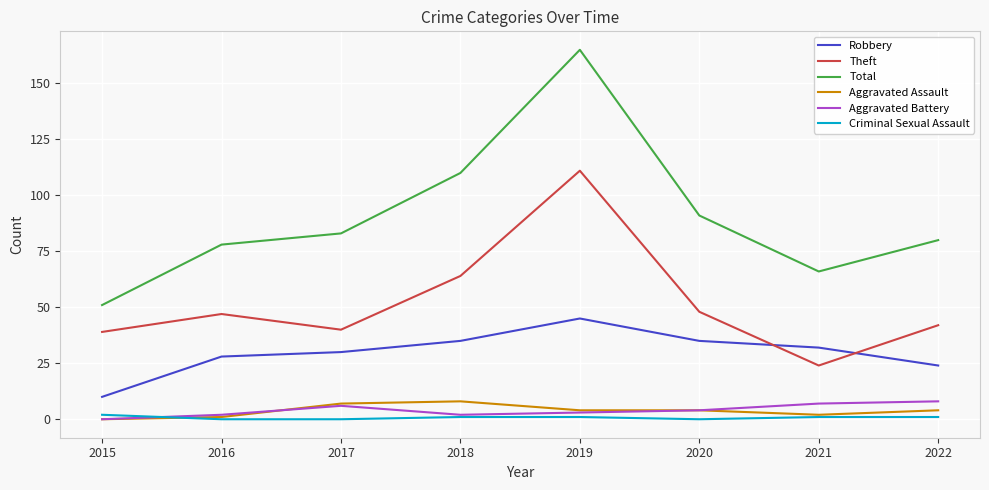

After their last crossing, which series has the higher values: Criminal Sexual Assault or Aggravated Battery?

Aggravated Battery